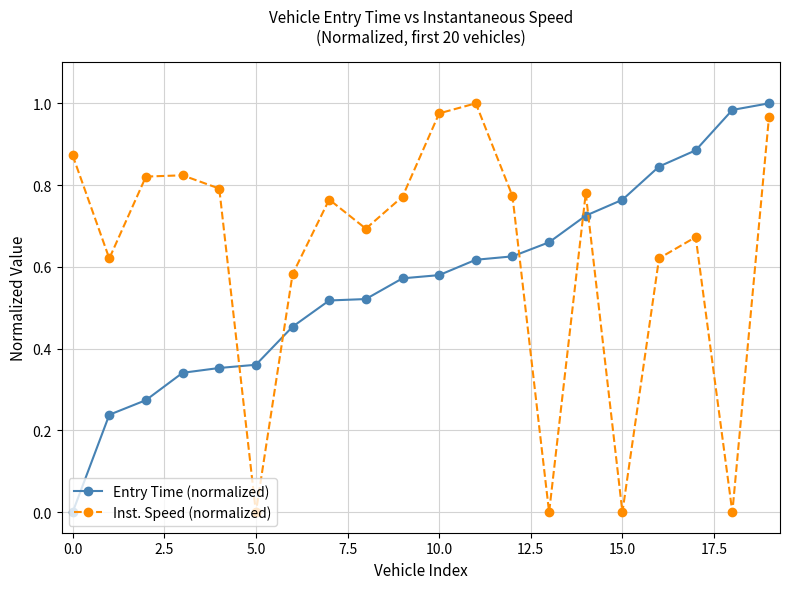

Does the chart display data point markers on the line(s)?

Yes